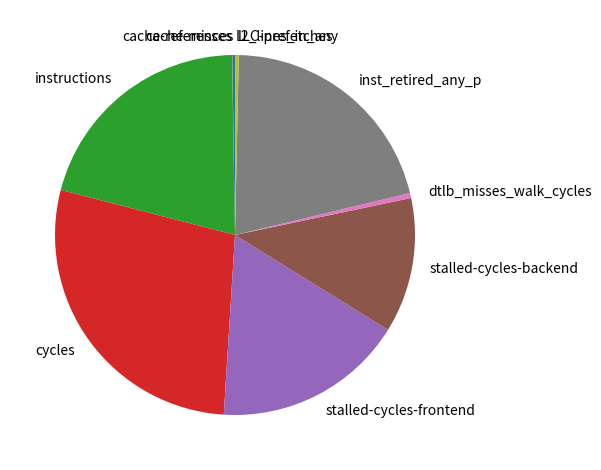

Which has a higher value, inst_retired_any_p or stalled-cycles-frontend?

inst_retired_any_p